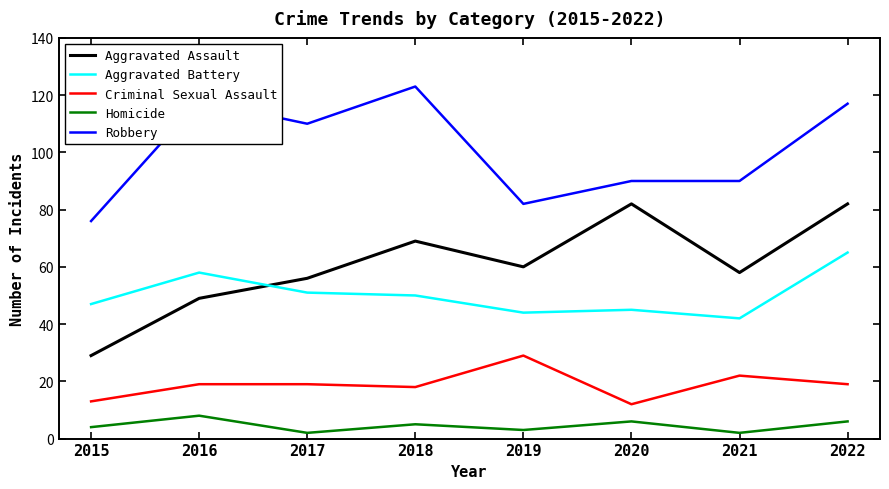

What is the difference between the maximum and minimum values in the Criminal Sexual Assault series?

17